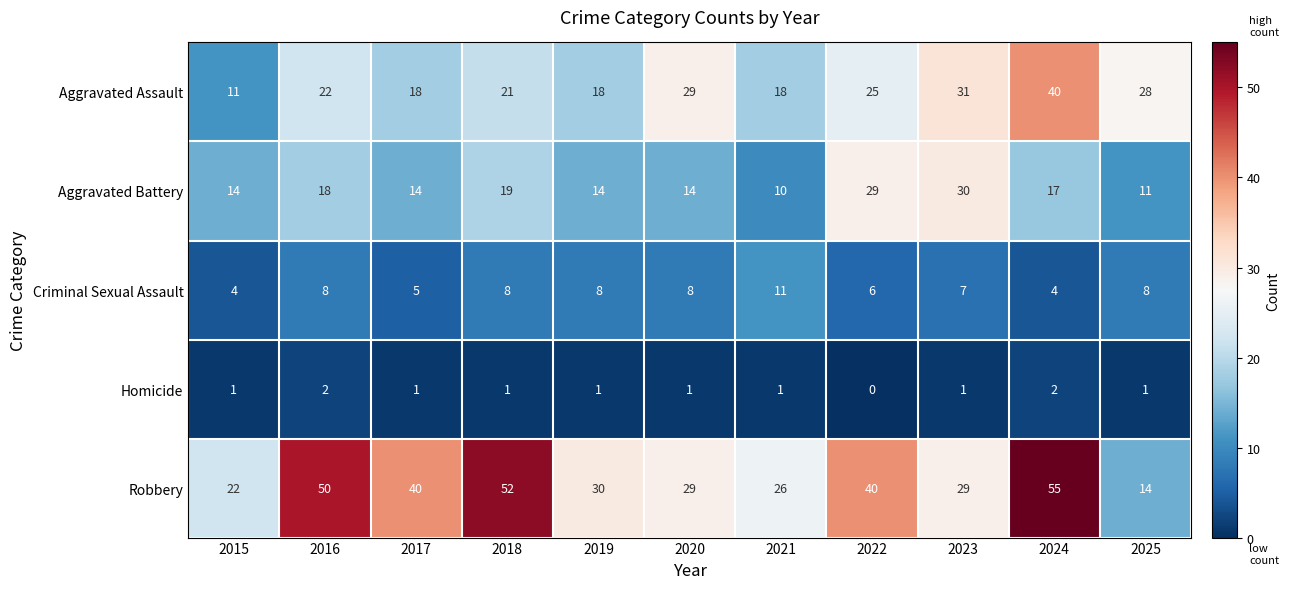

What is the total value across all series at 2023?

98